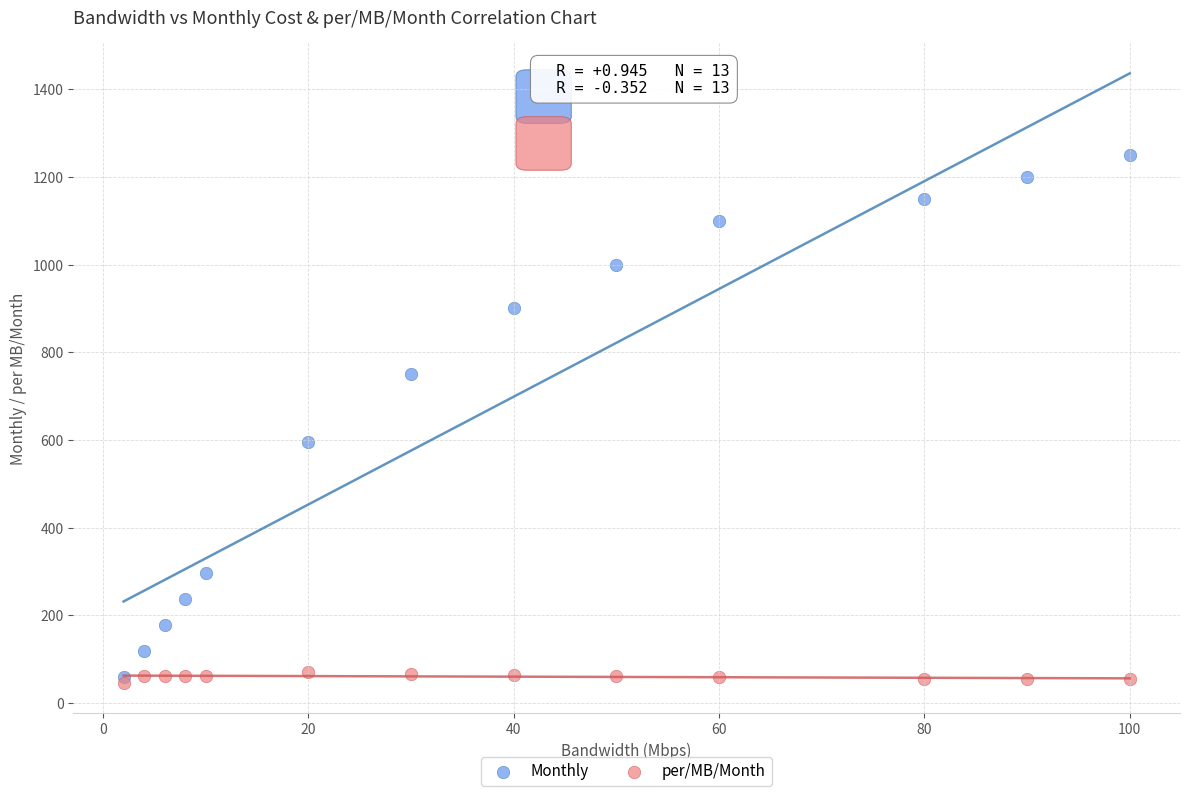

What are all the series names shown in the legend?

Monthly, per/MB/Month